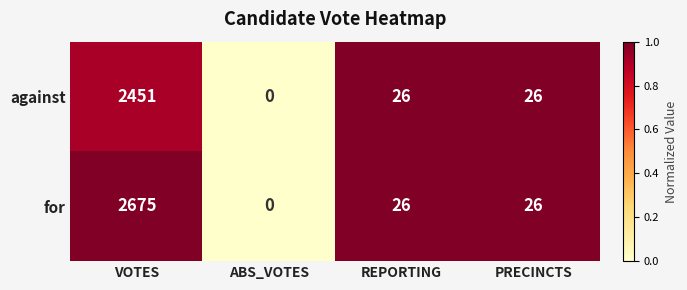

What is the average value of the for series?

682